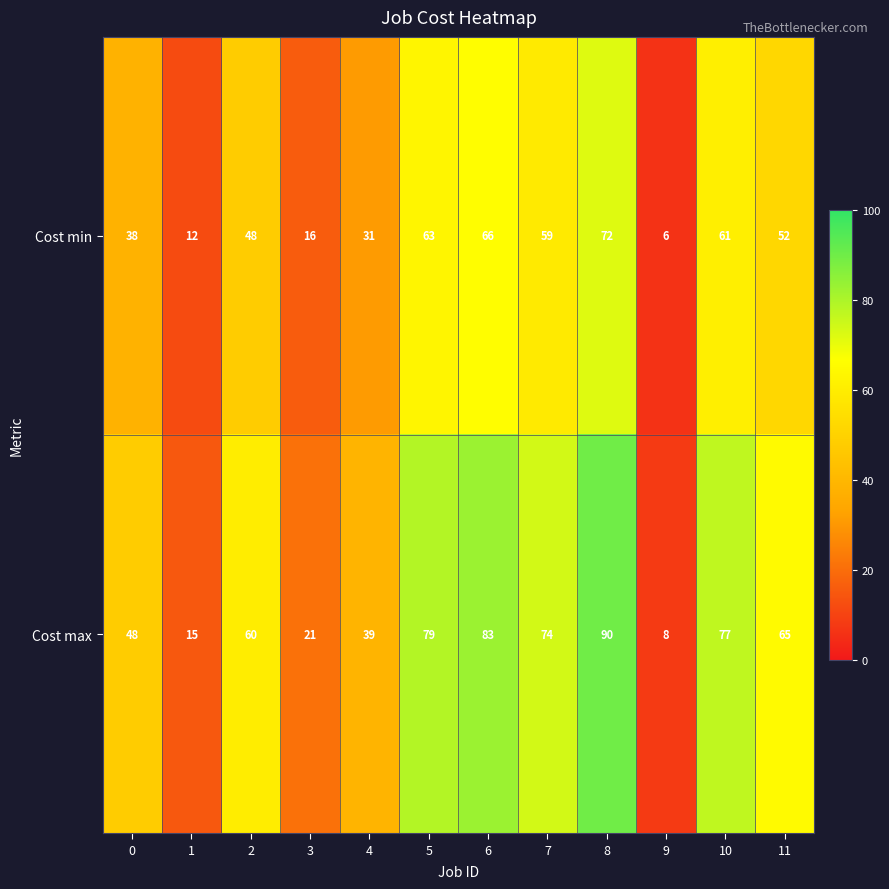

What is the smallest value displayed?

6